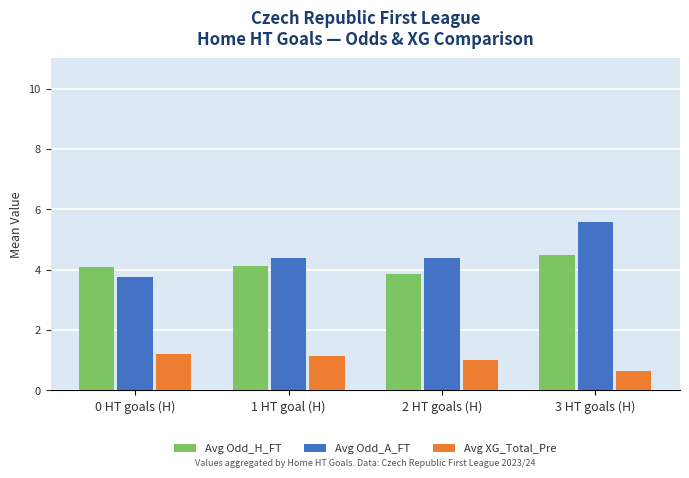

What is the spread (max minus min) of values at 0 HT goals (H)?

2.9